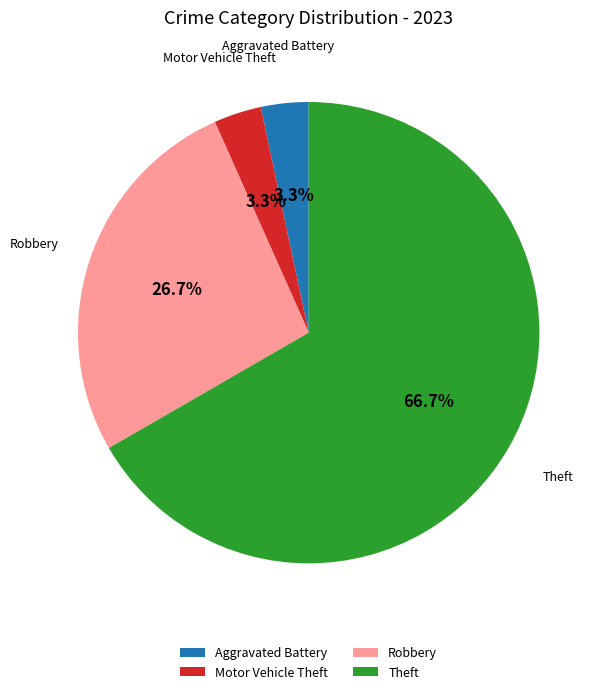

Is there a majority slice in this chart?

Yes